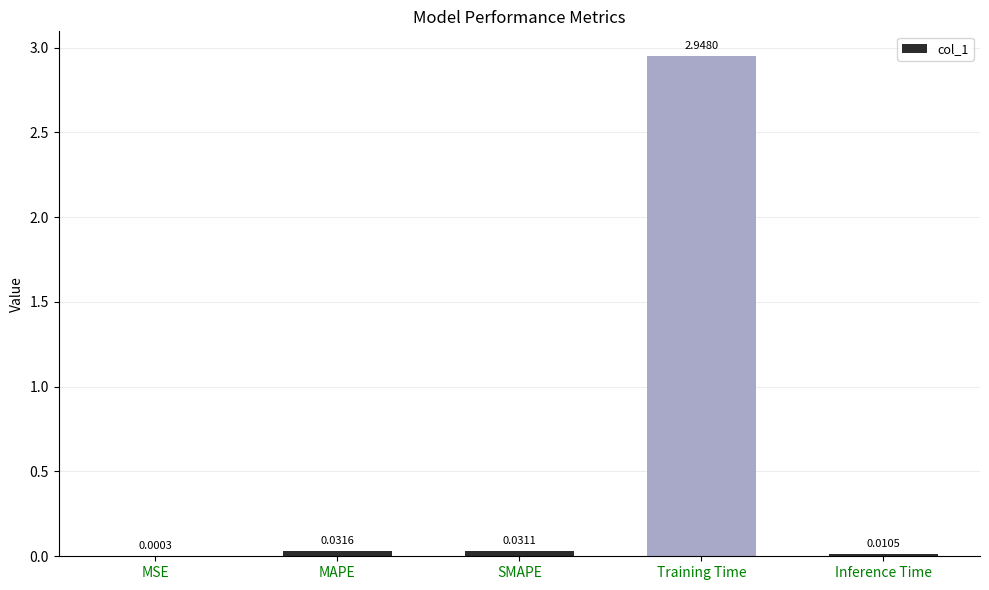

Are the bars grouped side by side (vs. stacked)?

No